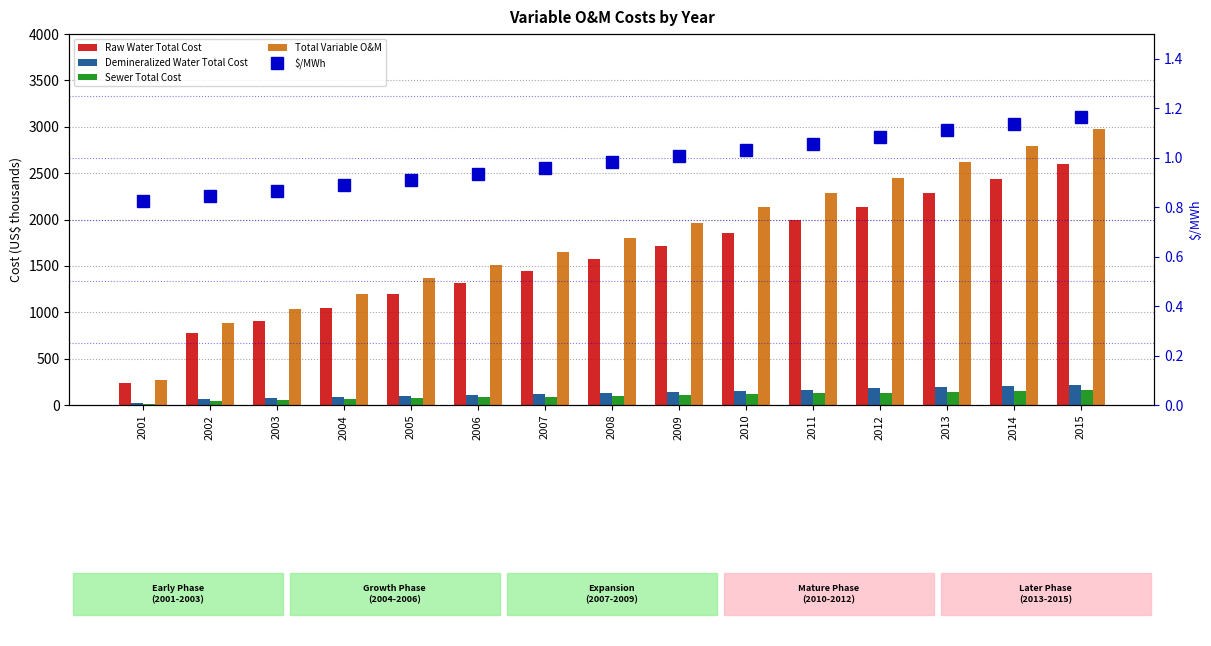

Rank the series by their maximum value, from lowest to highest.

$/MWh, Sewer Total Cost, Demineralized Water Total Cost, Raw Water Total Cost, Total Variable O&M